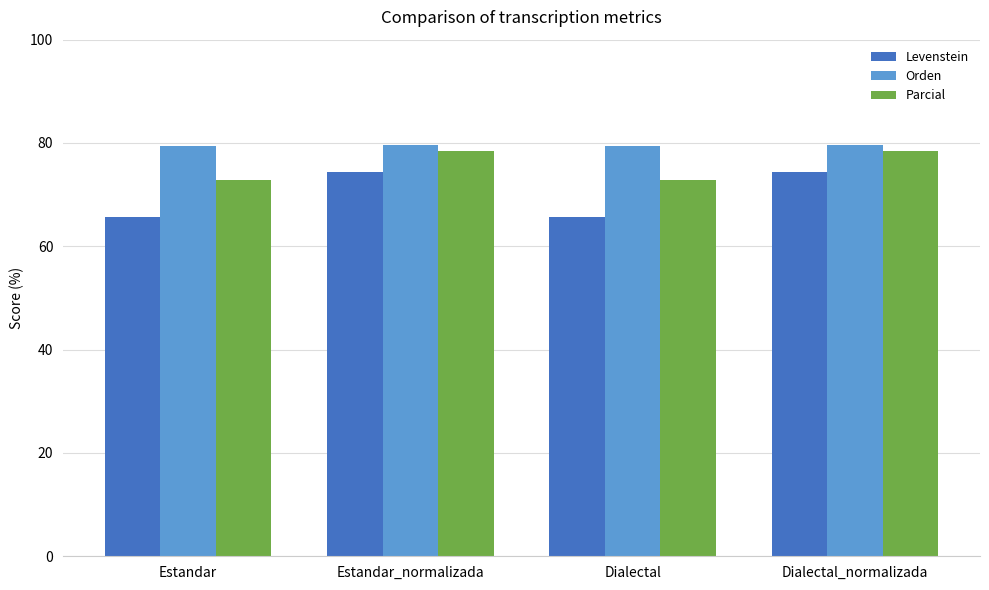

Rank the series by their average value, from highest to lowest.

Orden, Parcial, Levenstein